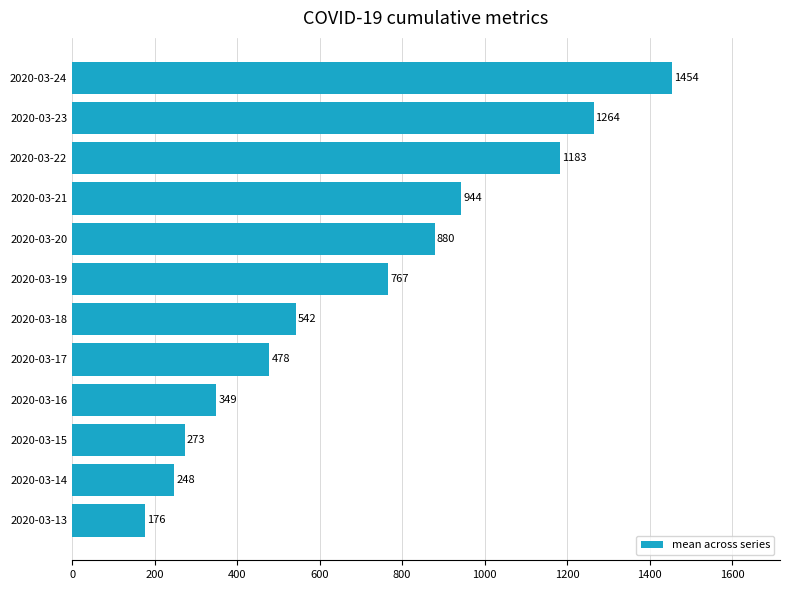

What is the average value?

713.2